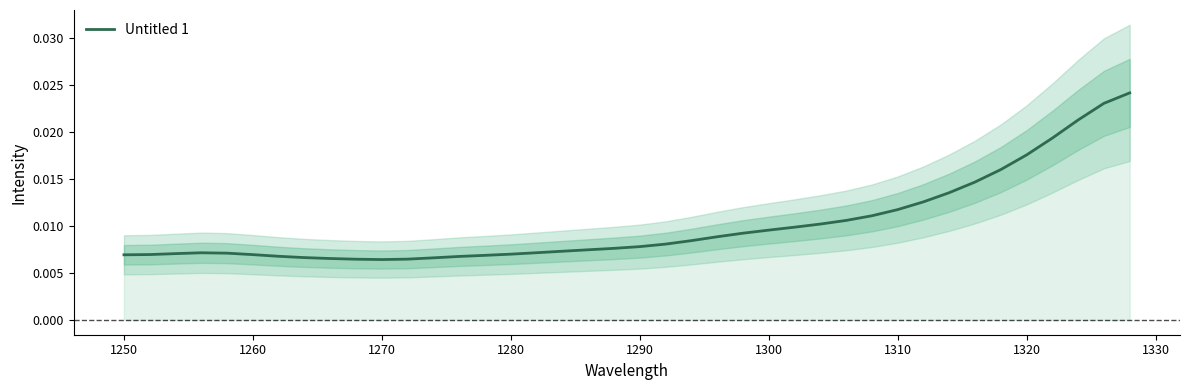

How many lines are shown in the chart?

1